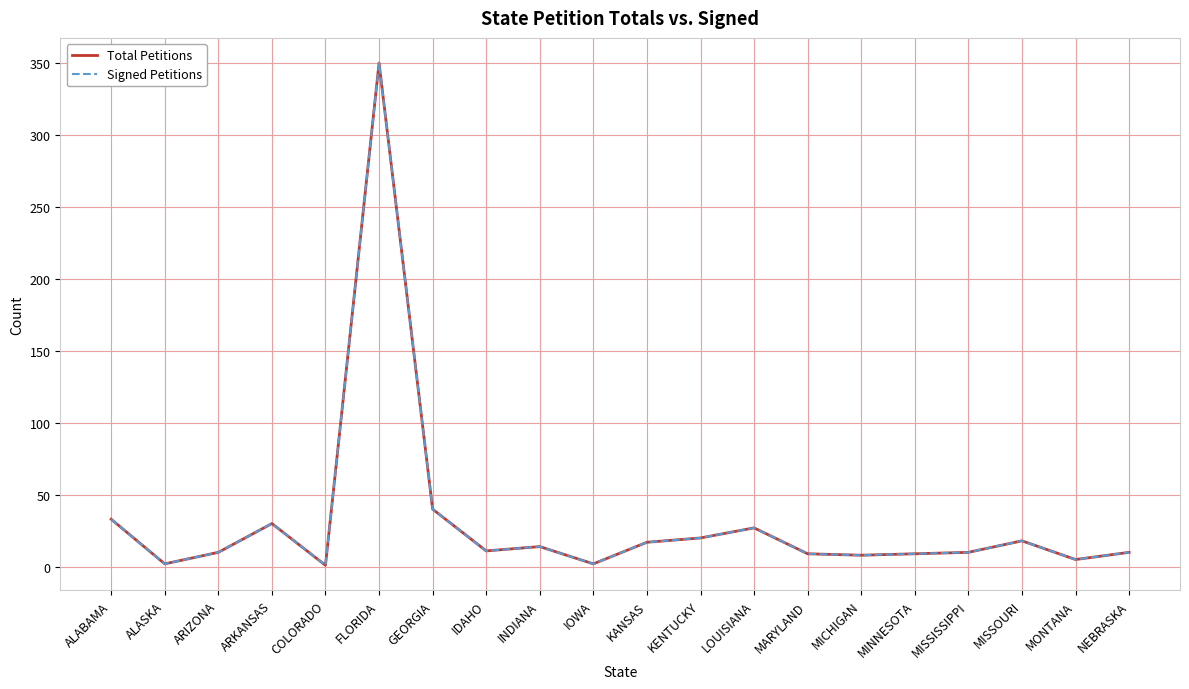

What is the lowest value of the Total Petitions series?

1